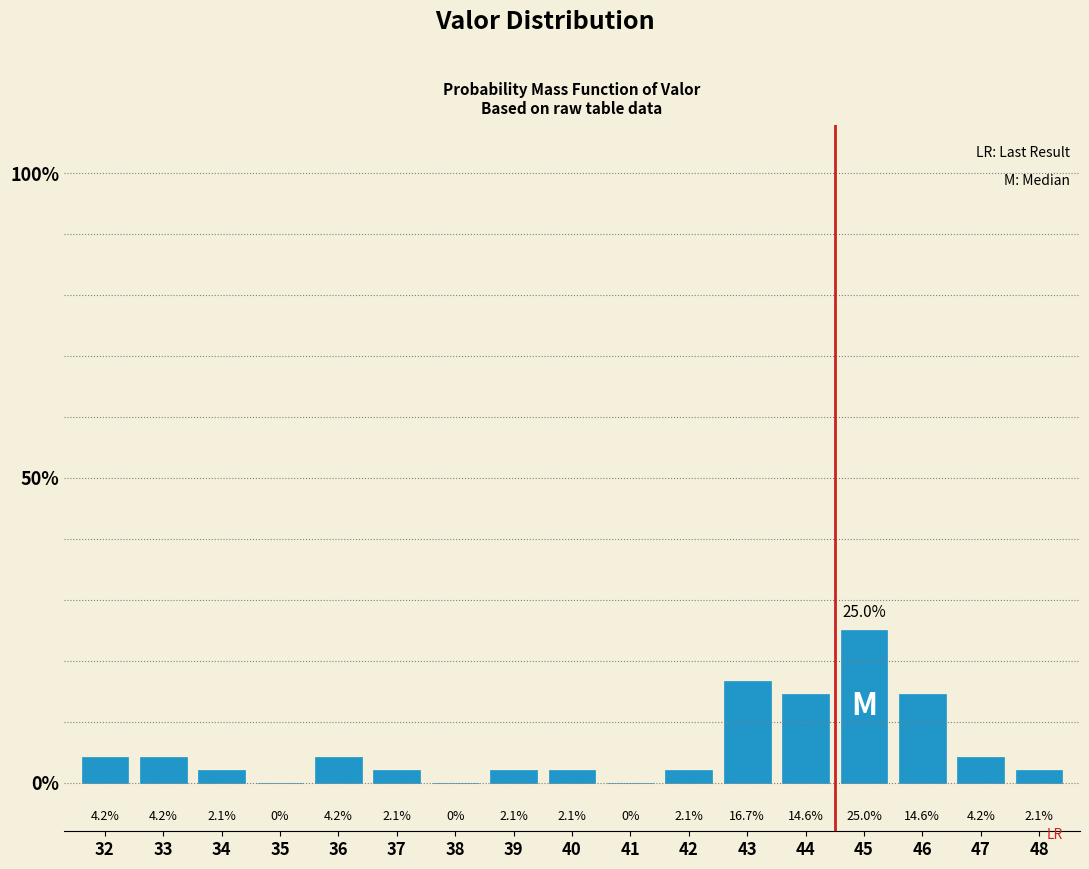

Reading right to left, extract all data points from this chart.

48=2.1	47=4.2	46=14.6	45=25.0	44=14.6	43=16.7	42=2.1	41=0.0	40=2.1	39=2.1	38=0.0	37=2.1	36=4.2	35=0.0	34=2.1	33=4.2	32=4.2